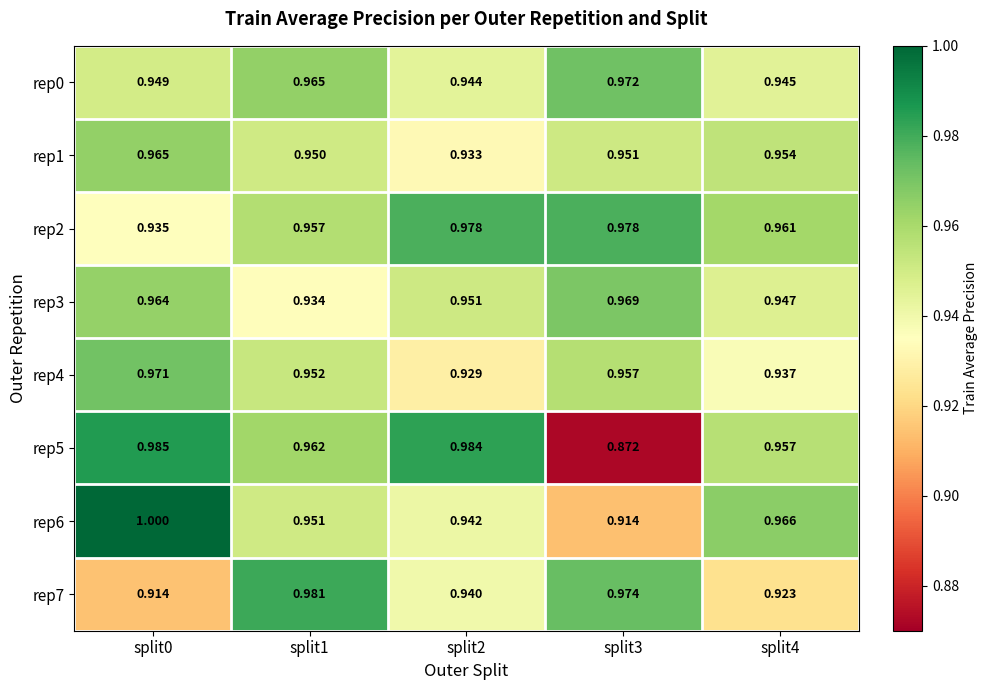

What is the greatest value displayed?

1.0